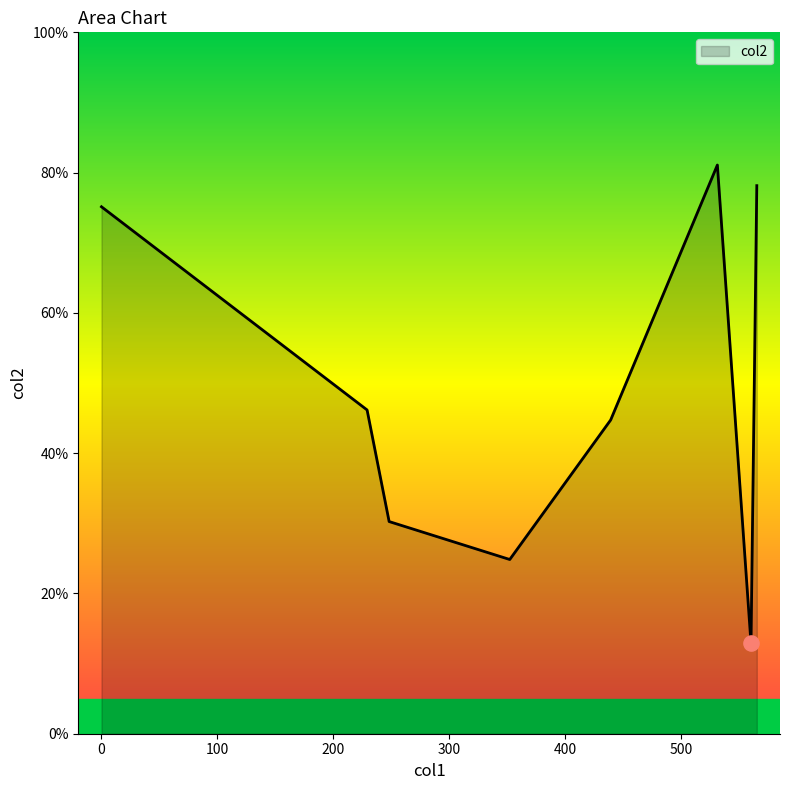

True or false: there are more than 1 points higher than both neighbors.

False